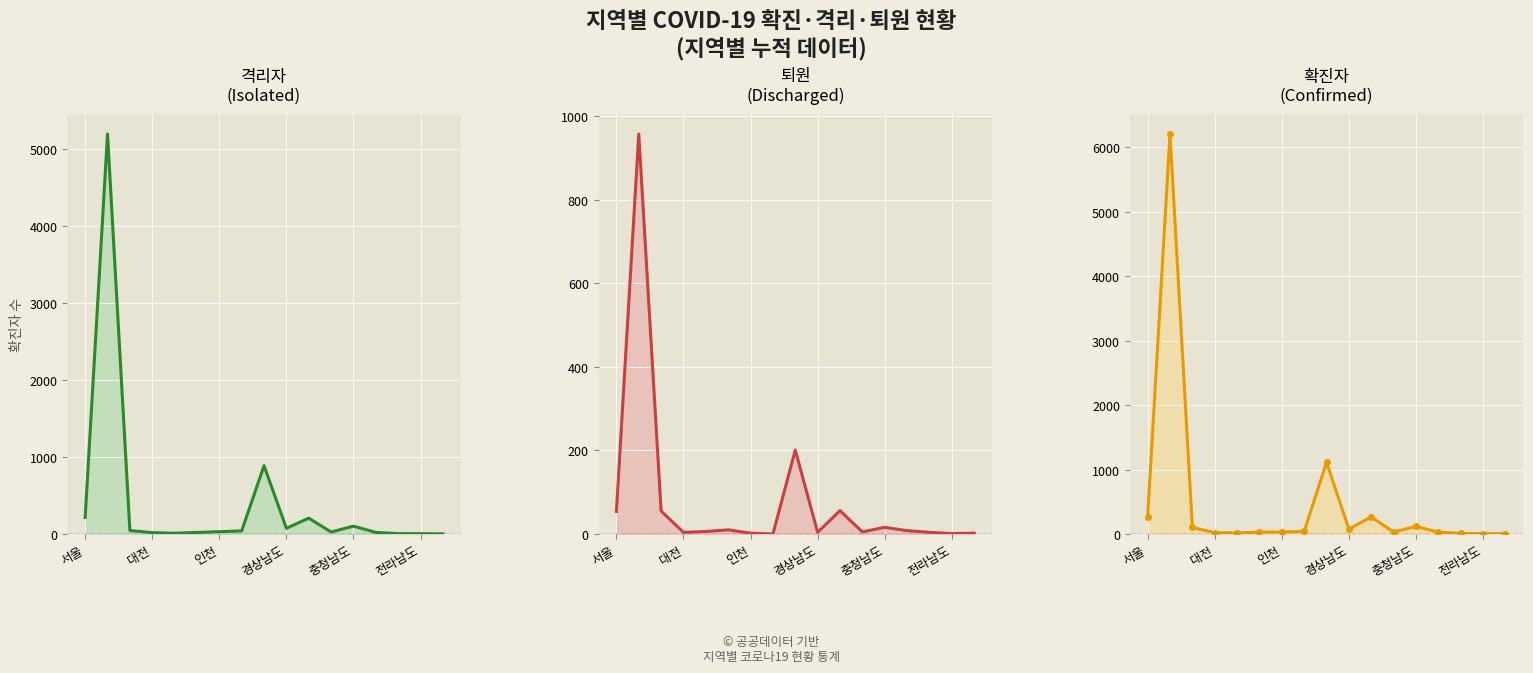

What is the minimum value for 확진자?

4